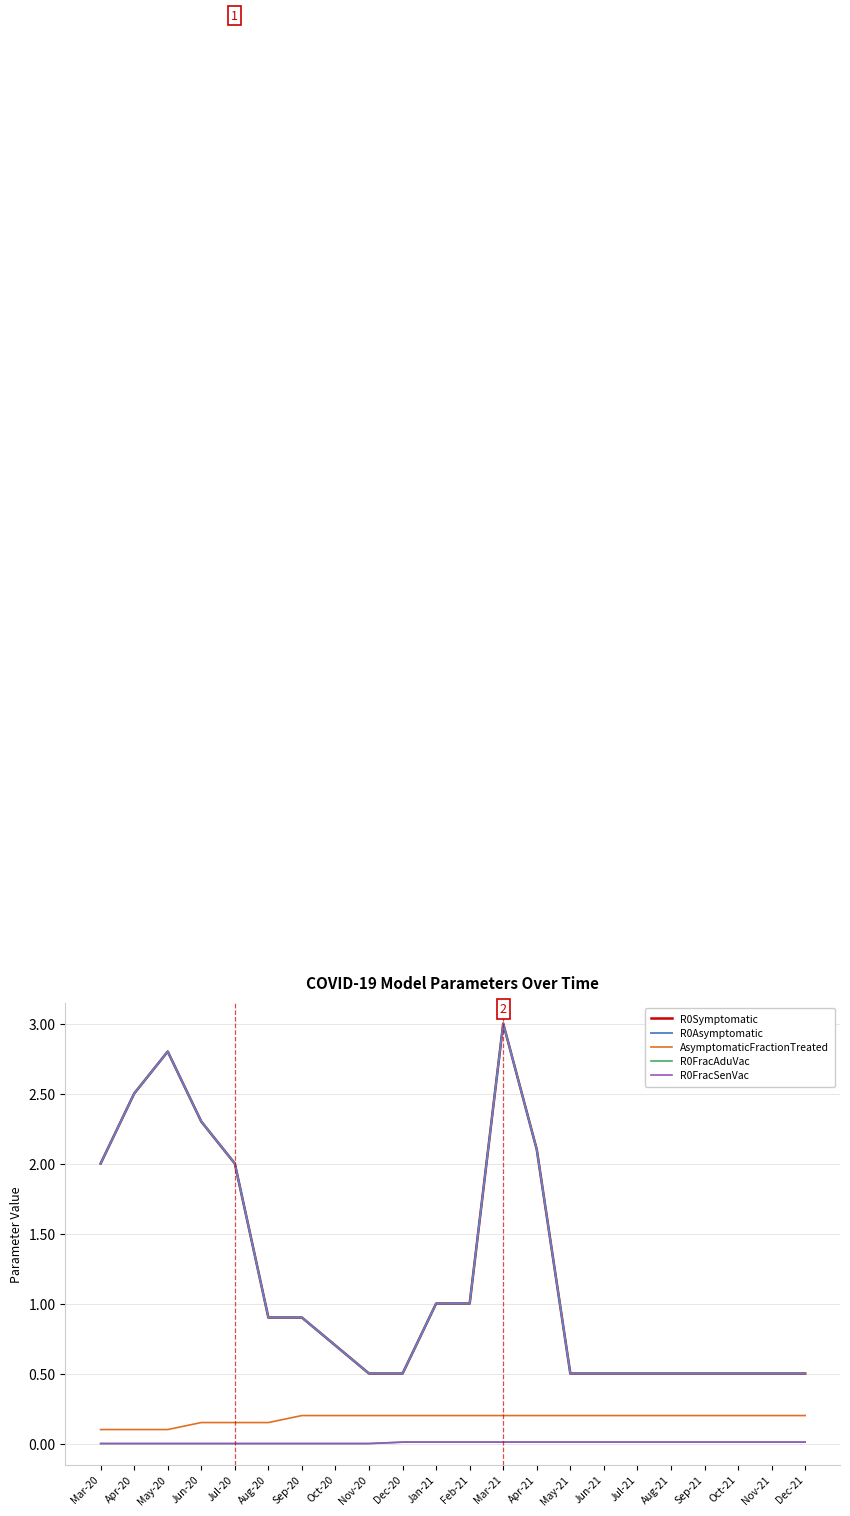

Which series has the widest spread of values?

R0Symptomatic